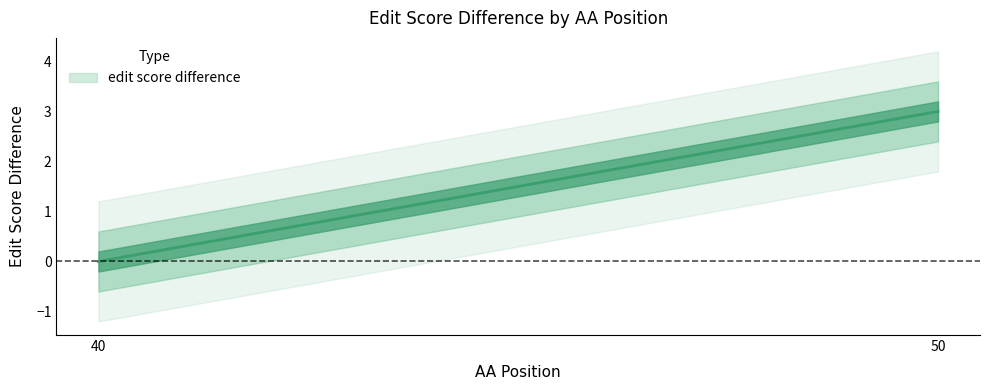

Between 50 and 40, which is larger?

50